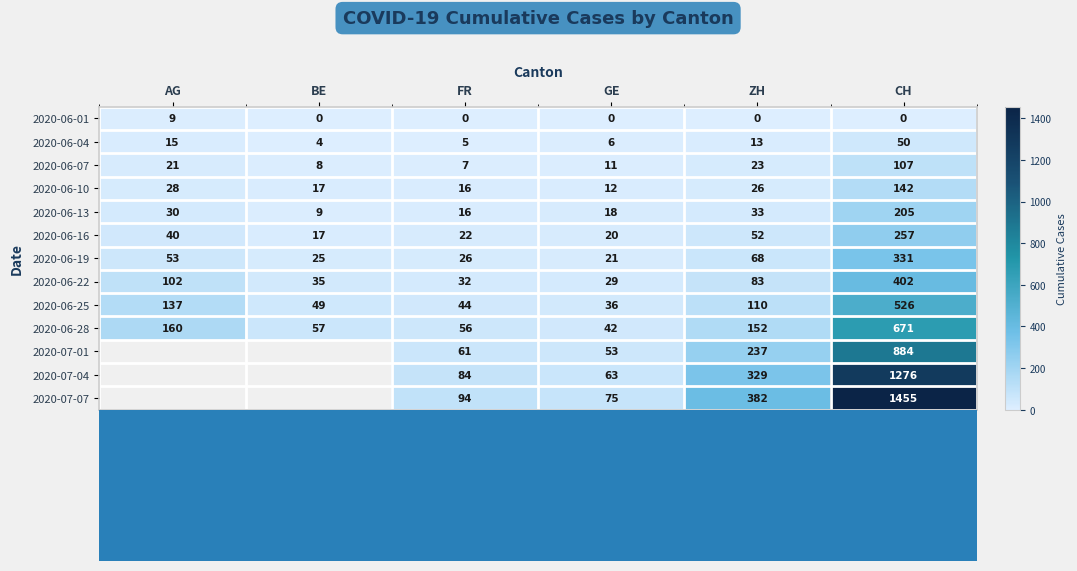

Rank the categories by 2020-06-16 value from lowest to highest.

BE, GE, FR, AG, ZH, CH